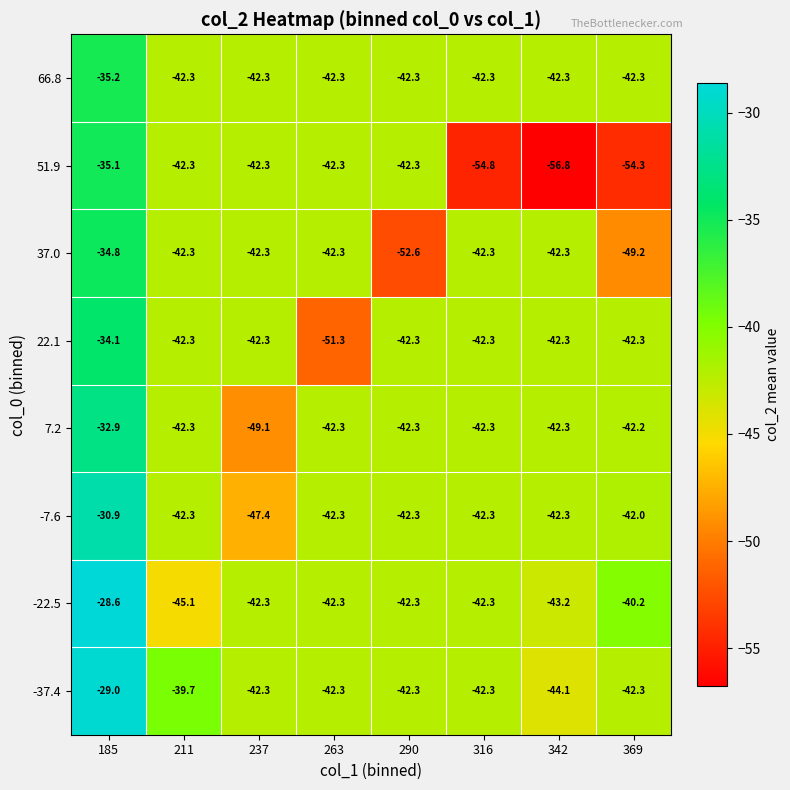

What is the spread (max minus min) of values at 211?

5.4